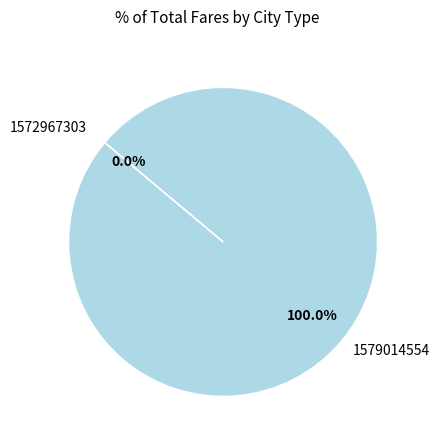

Combined, what portion of the pie is 1572967303 and 1579014554?

100.0%